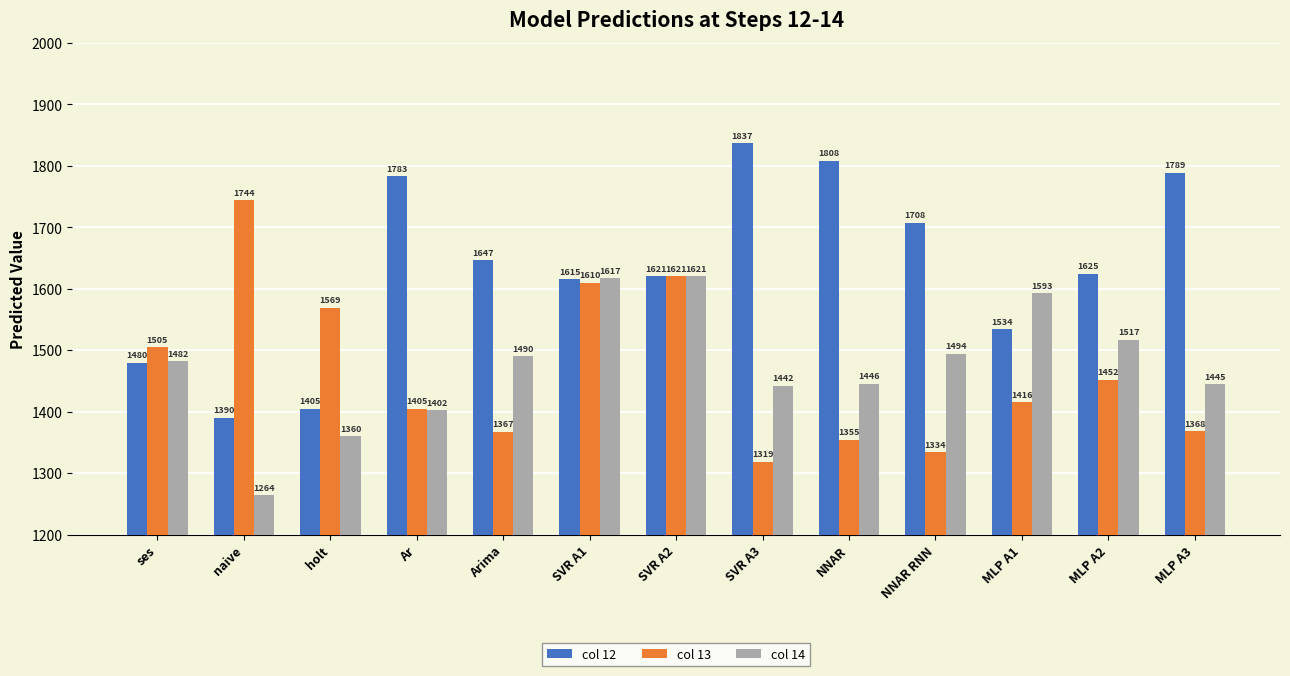

Where is col 14 nearest to the value 1442?

SVR A3